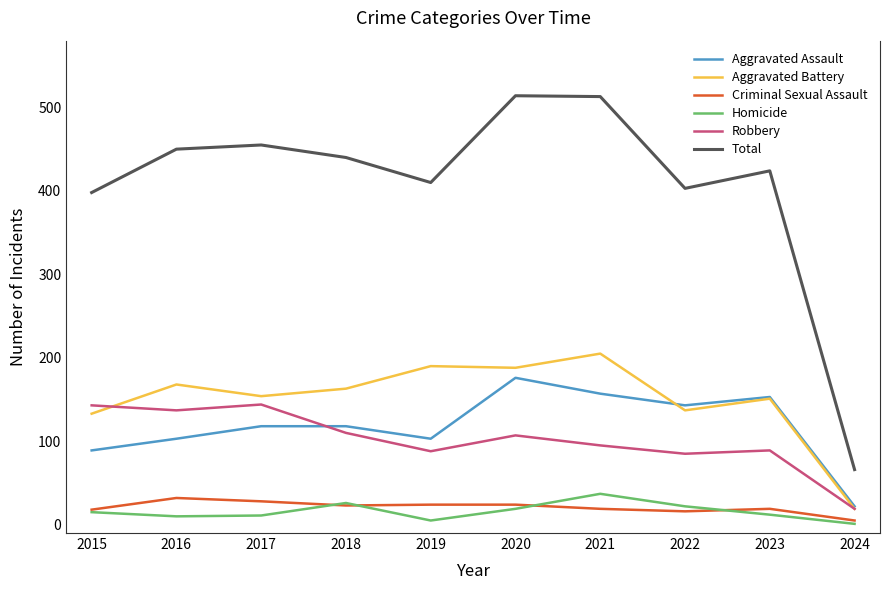

At which label does Aggravated Battery first exceed 163?

2016